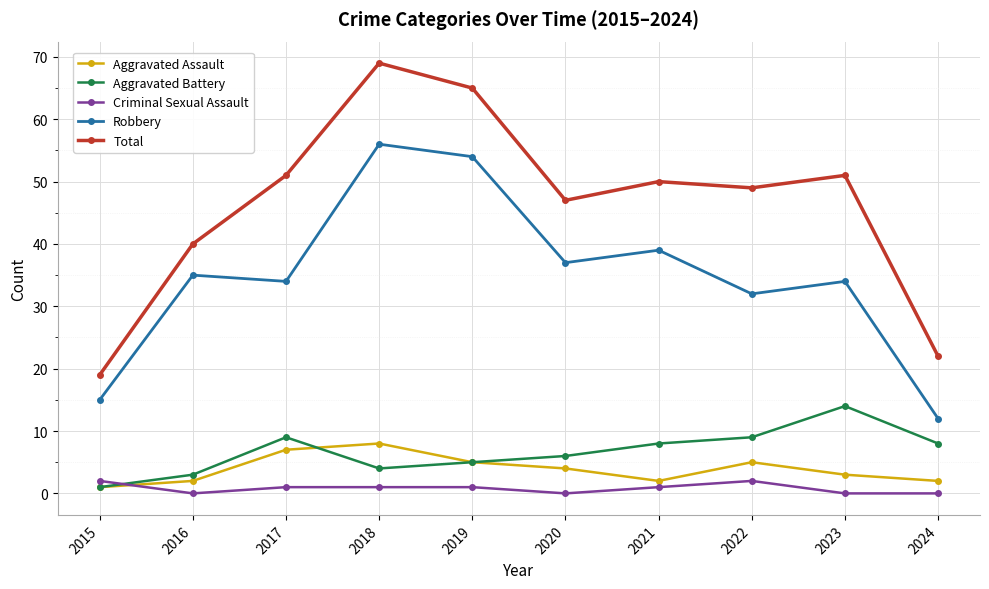

Is it true that Total equals 56 at 2016?

False